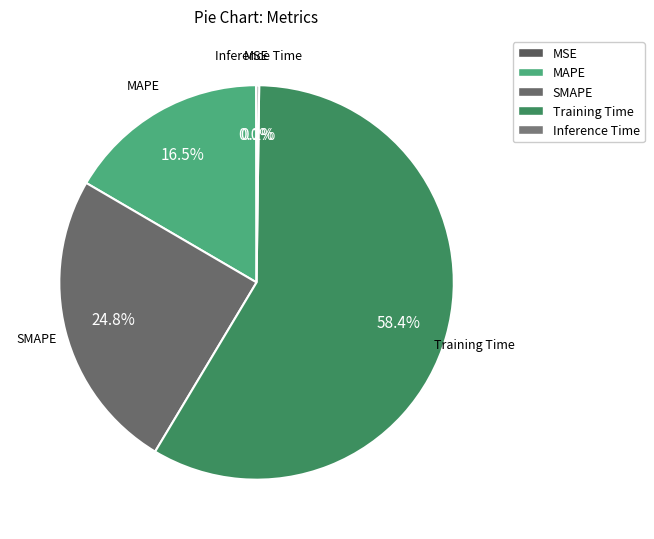

True or false: SMAPE accounts for 25% of the total.

True